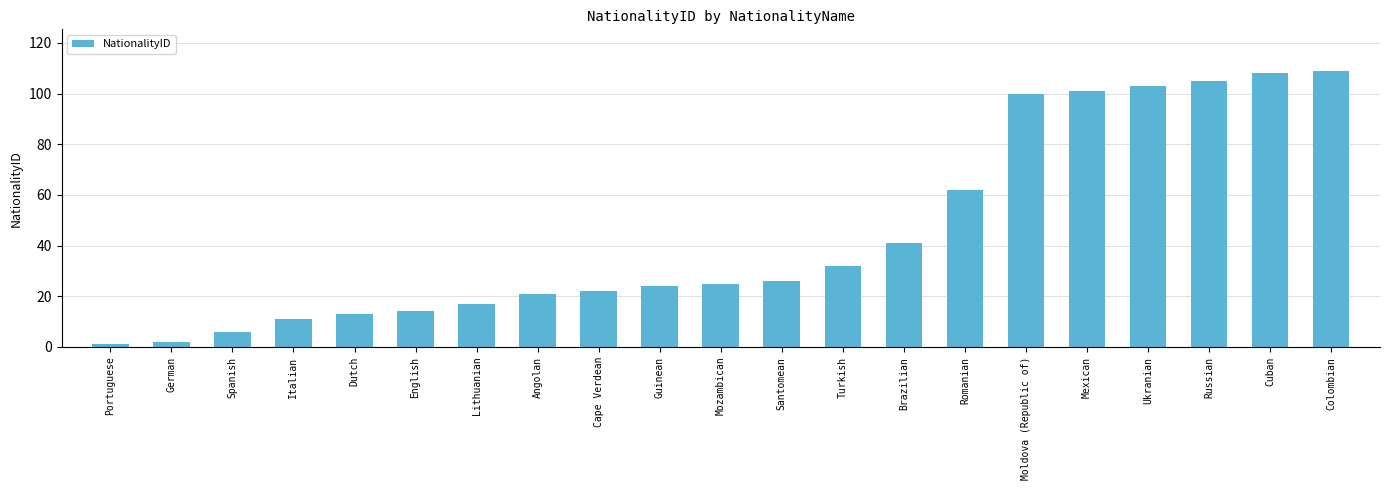

Reading left to right, list all the values displayed in this chart.

1	2	6	11	13	14	17	21	22	24	25	26	32	41	62	100	101	103	105	108	109